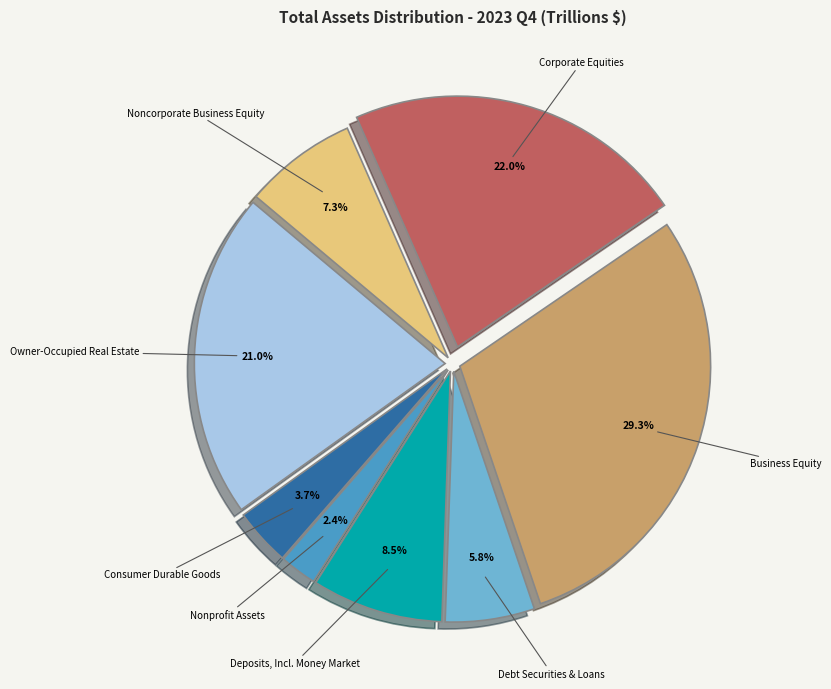

Which category has the biggest portion of the pie?

Business Equity